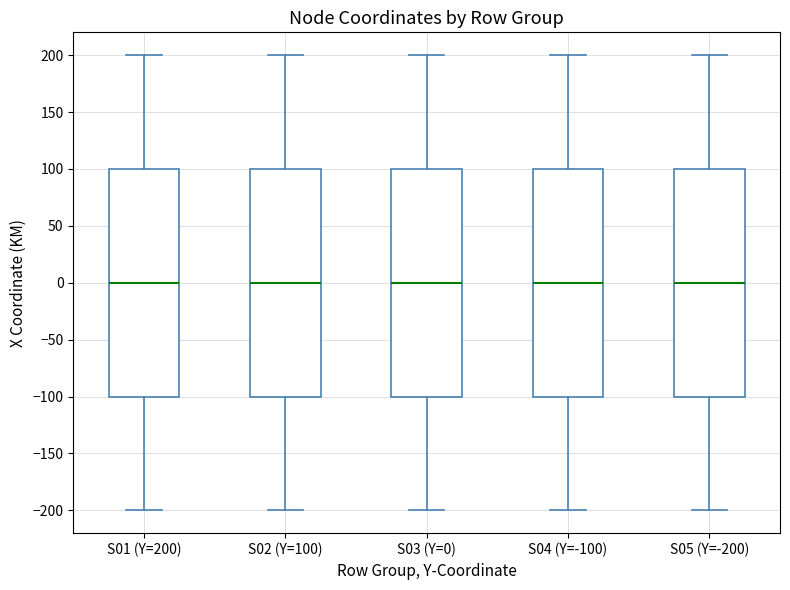

Reading left to right, read every box against the y-axis: the position of its median line, the range the box covers, and the ends of its whiskers. The values are not printed on the chart, so give them approximately, as read against the axis.

S01 (Y=200): median 0, box -100 to 100, whiskers -200 to 200
S02 (Y=100): median 0, box -100 to 100, whiskers -200 to 200
S03 (Y=0): median 0, box -100 to 100, whiskers -200 to 200
S04 (Y=-100): median 0, box -100 to 100, whiskers -200 to 200
S05 (Y=-200): median 0, box -100 to 100, whiskers -200 to 200